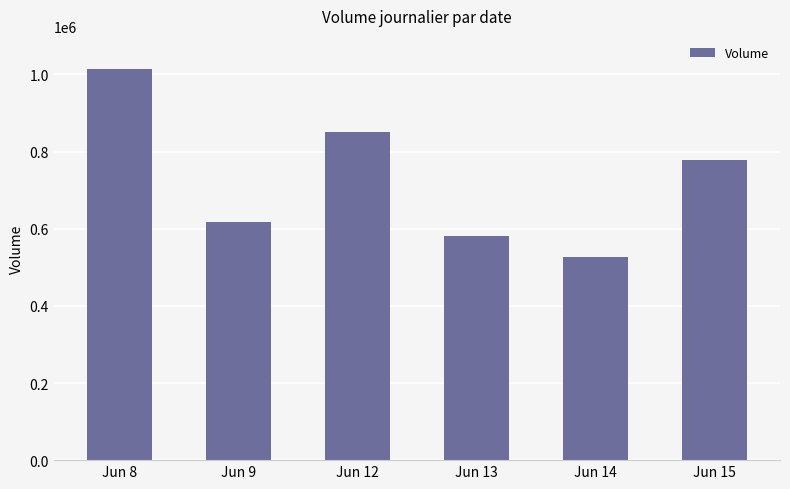

What is the sum of the values at Jun 12 and Jun 15?

1628594